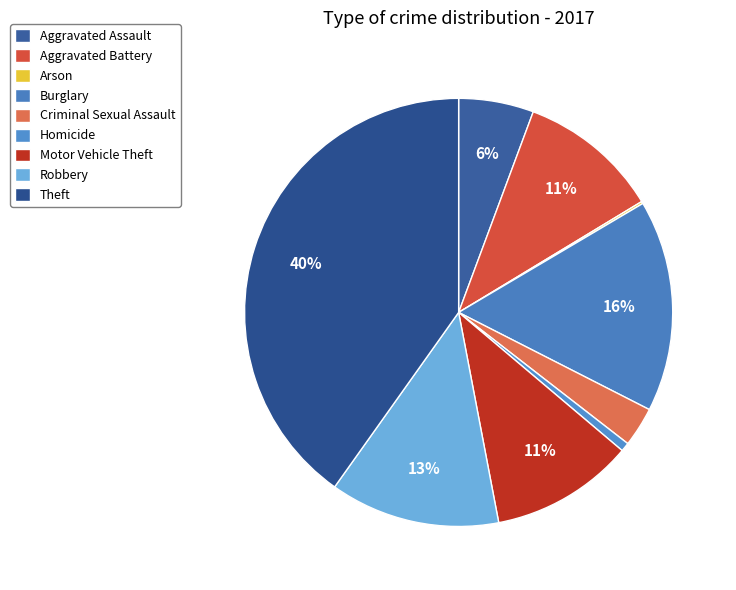

True or false: Aggravated Battery accounts for 1% of the total.

False